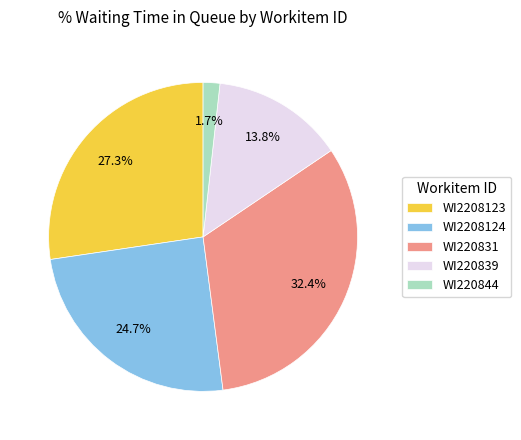

To the nearest percent, what is the difference between the WI2208124 and WI220839 slice percentages?

11%